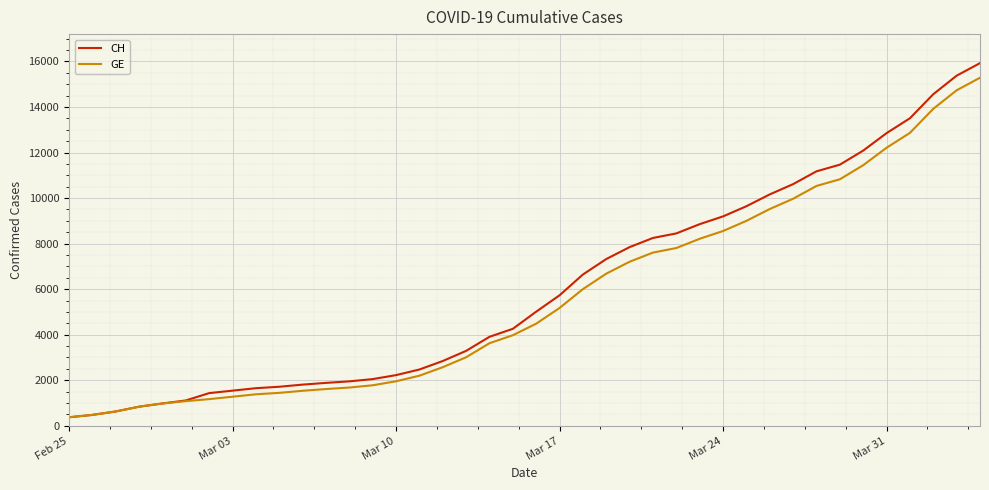

What is the highest value of the CH series?

15926